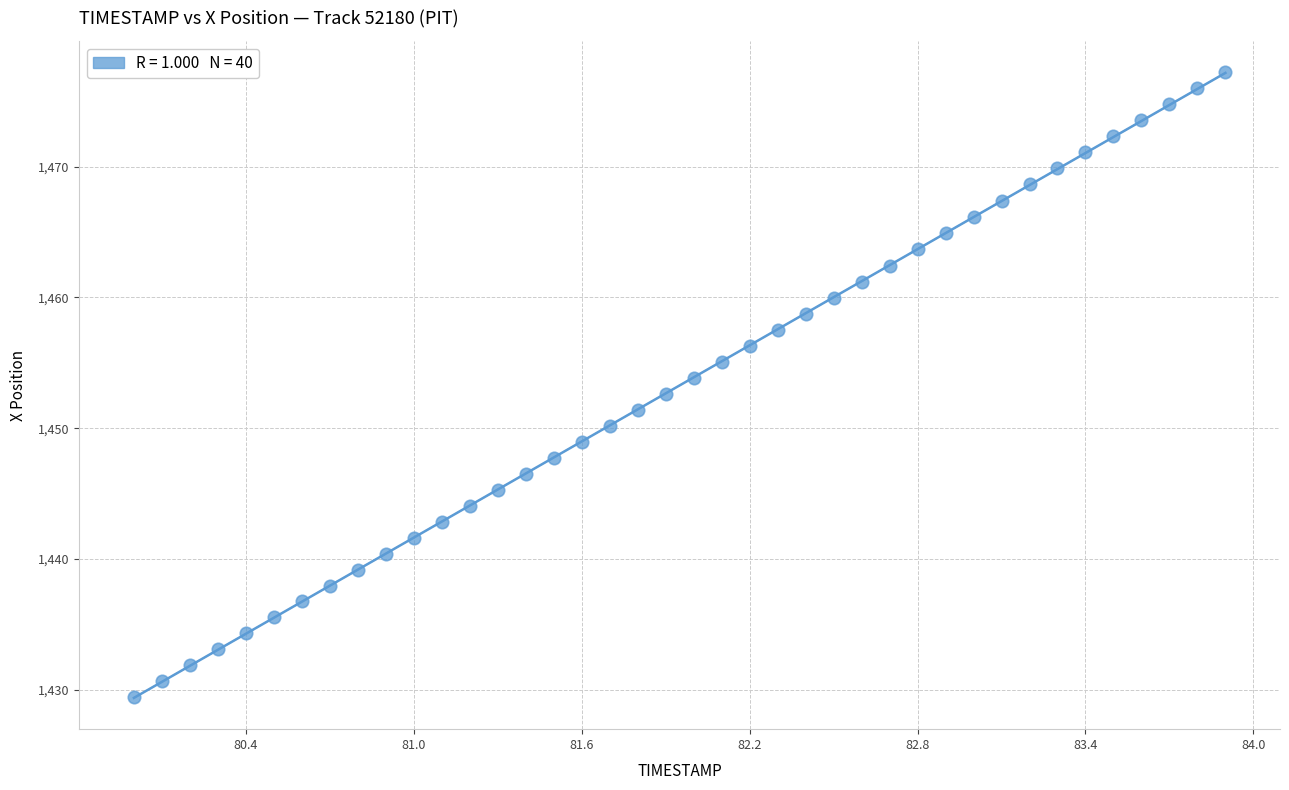

What is the range of X values (max minus min)?

3.9